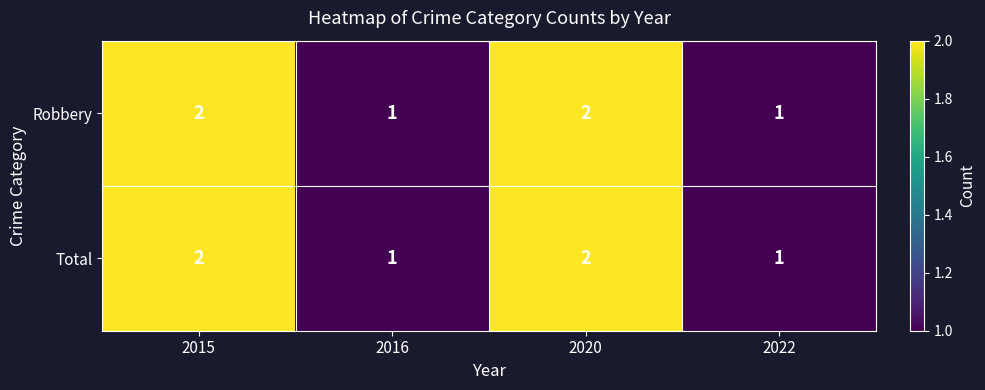

The value of Robbery at 2022 is 1. True or false?

True